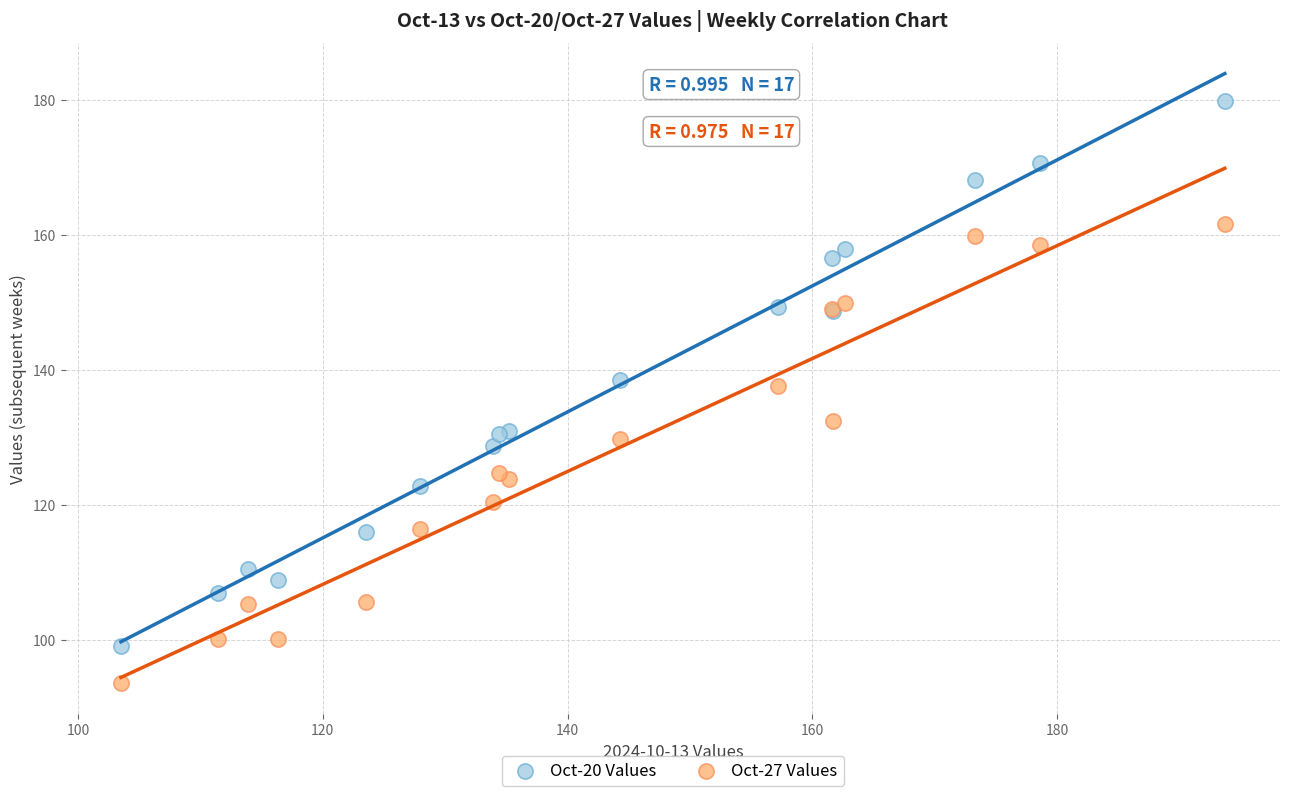

Which series contains the lowest Y value?

Oct-27 Values